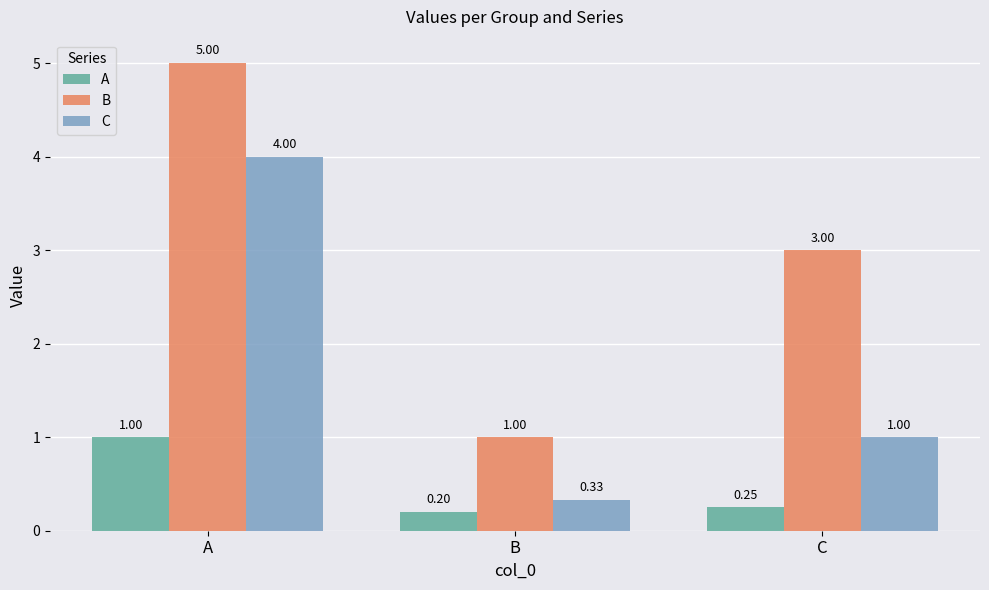

What is the difference between the maximum and minimum values in the B series?

4.0